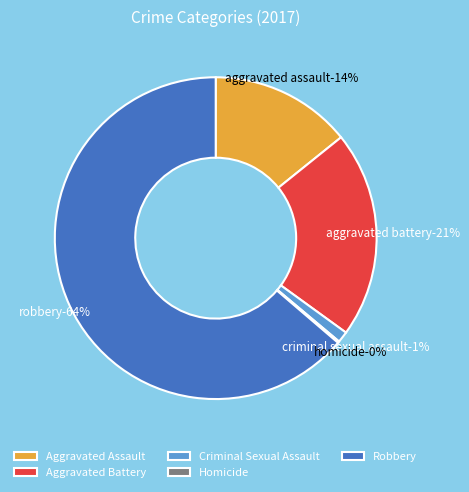

Which category has the biggest portion of the pie?

Robbery